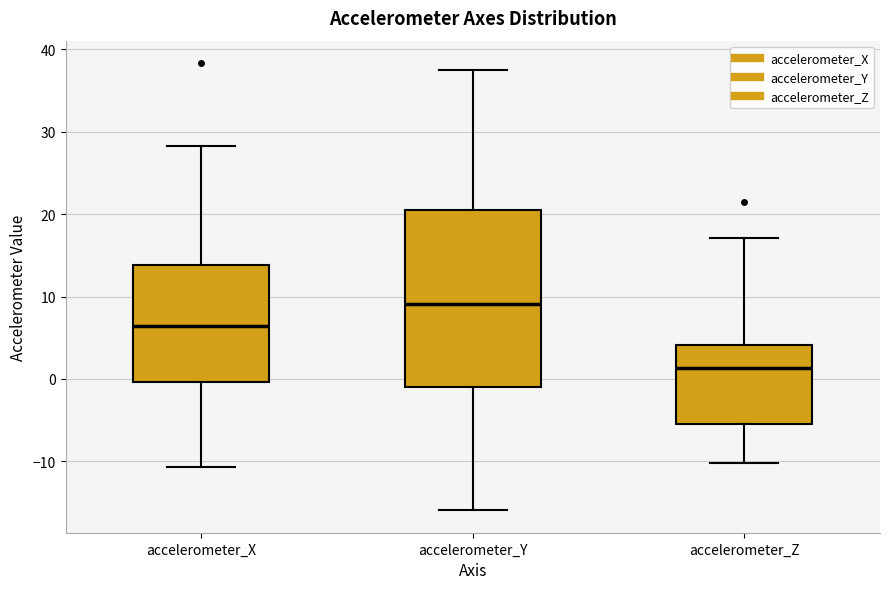

Reading left to right, transcribe this box plot: for each box, give where its median line is, the range the box spans, and where its two whiskers end, as read against the y-axis. The values are not printed on the chart, so give them approximately, as read against the axis.

accelerometer_X: median 6, box 0 to 14, whiskers -11 to 28
accelerometer_Y: median 9, box -1 to 20, whiskers -16 to 38
accelerometer_Z: median 1, box -5 to 4, whiskers -10 to 17